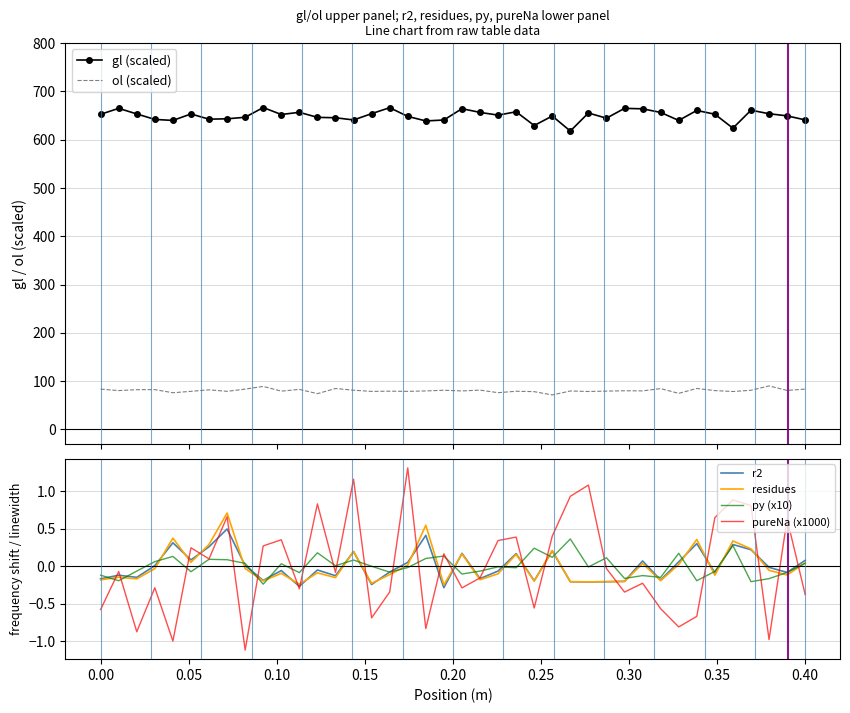

True or false: pureNa (x1000) and ol (scaled) intersect in this chart.

False